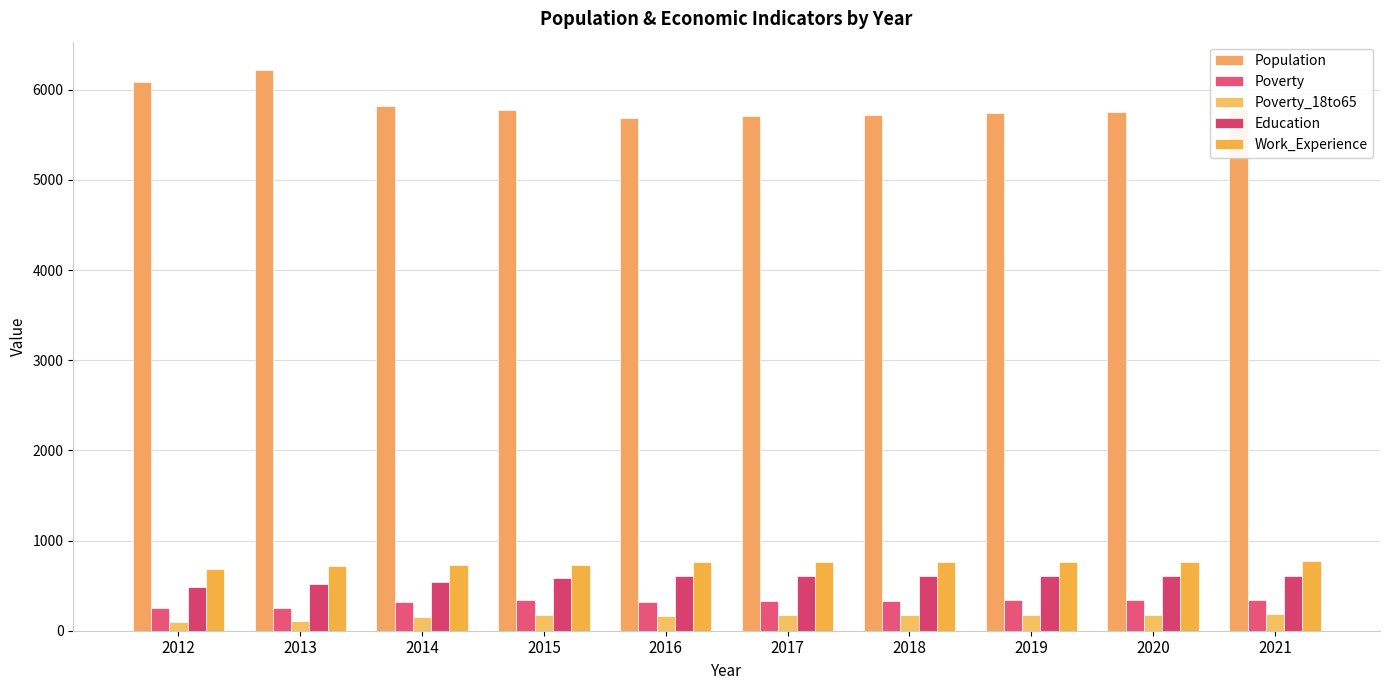

The value of Education at 2019 is 608. True or false?

True